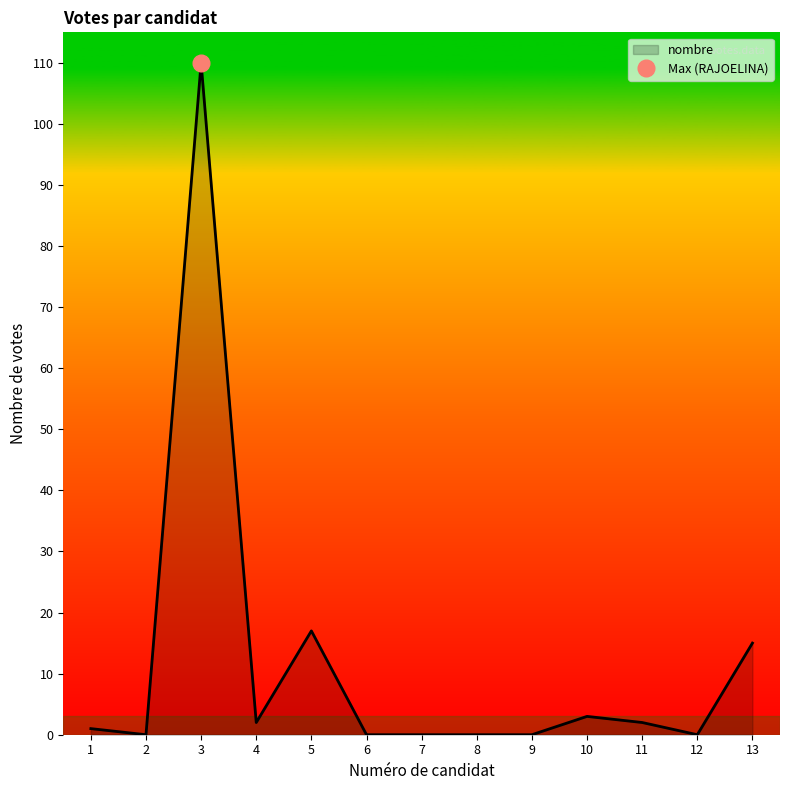

True or false: there are more than 1 points higher than both neighbors.

True